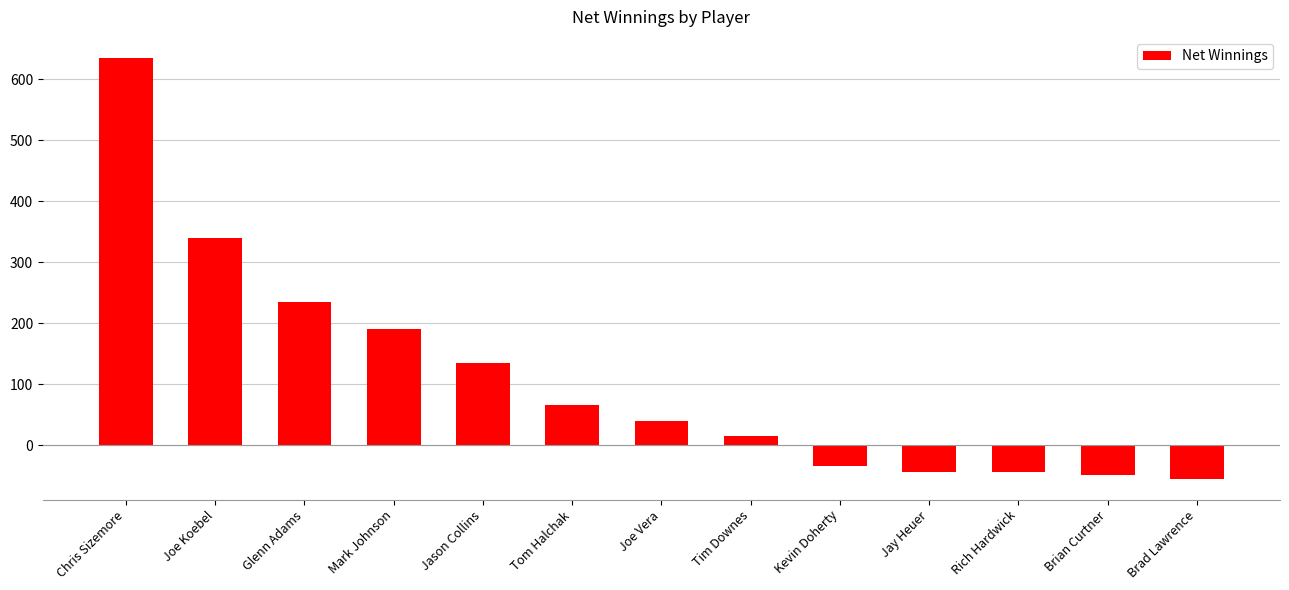

What is the greatest value displayed?

635